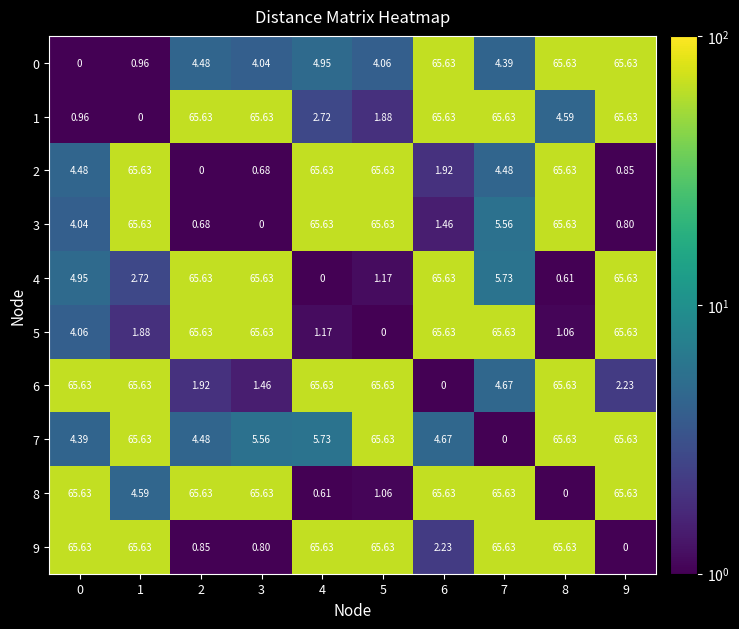

Is the value of 0 at 1 greater than the value of 9 at 3?

Yes